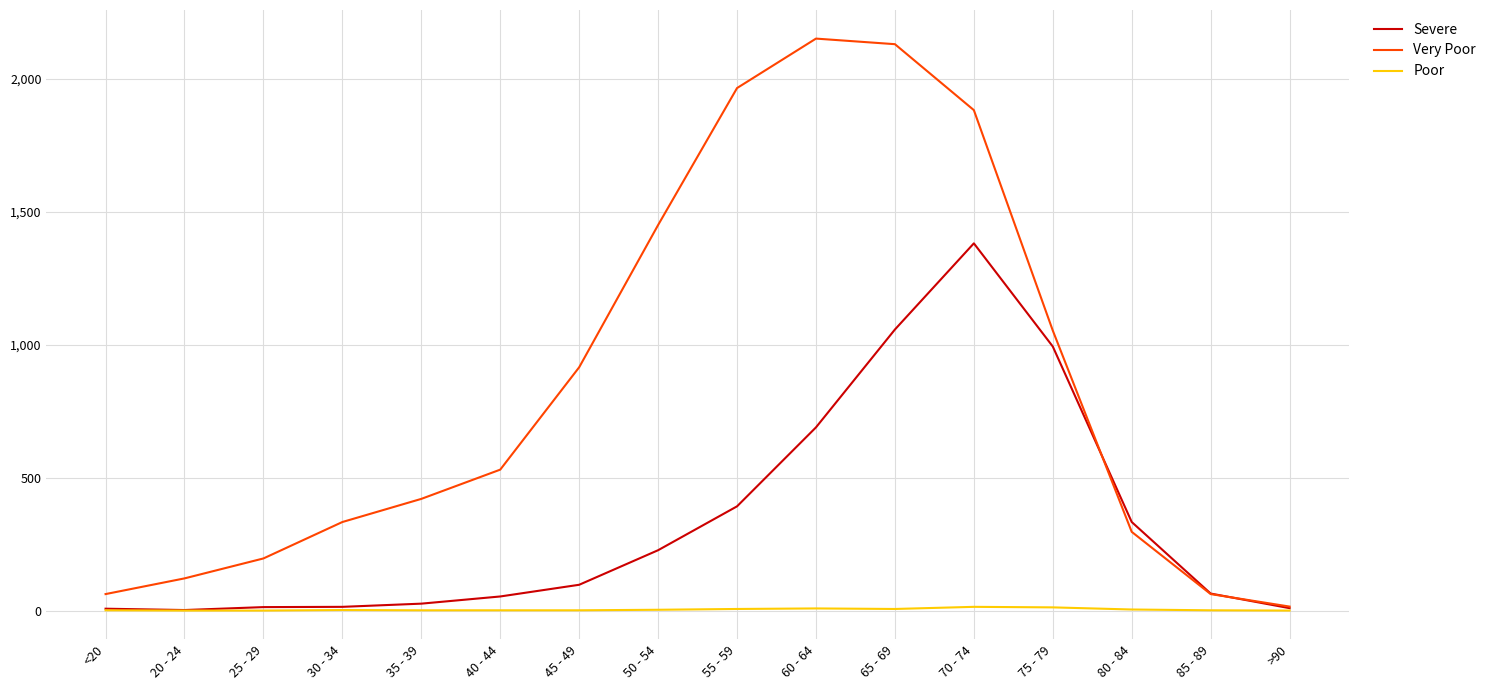

What is the spread (max minus min) of values at 65 - 69?

2124